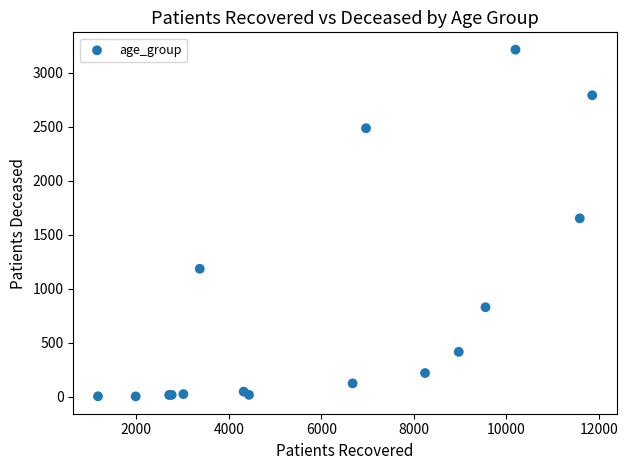

What Y value in the scatter plot is closest to 1607?

1651